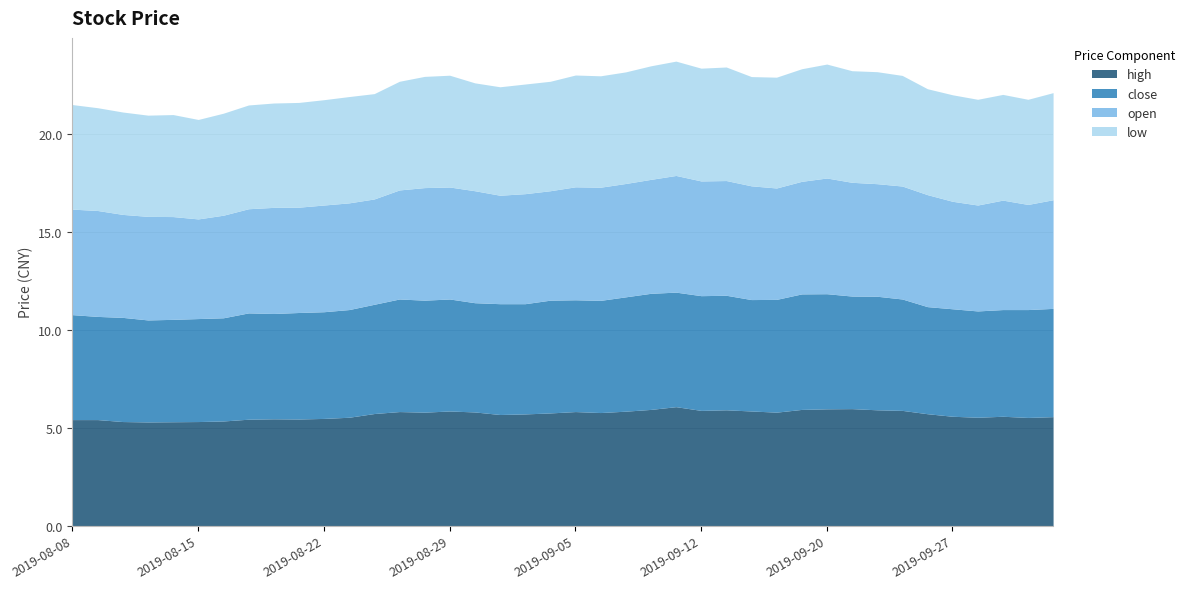

What position from the left is 2019-08-13?

4